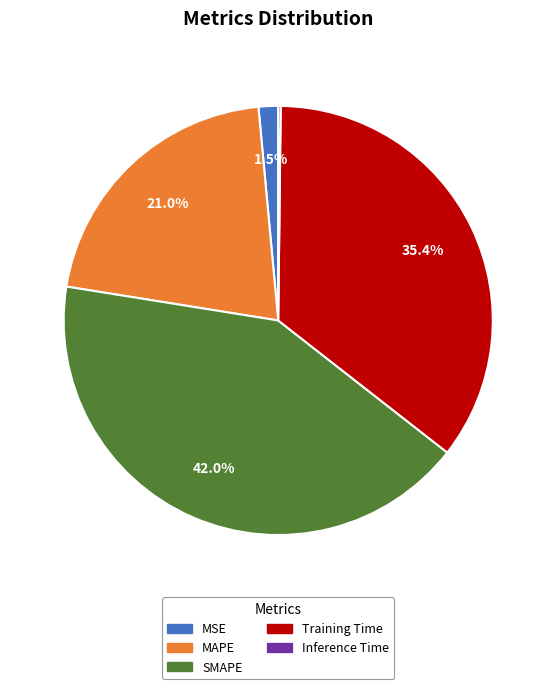

To the nearest percent, what percentage of the pie is MAPE?

21%